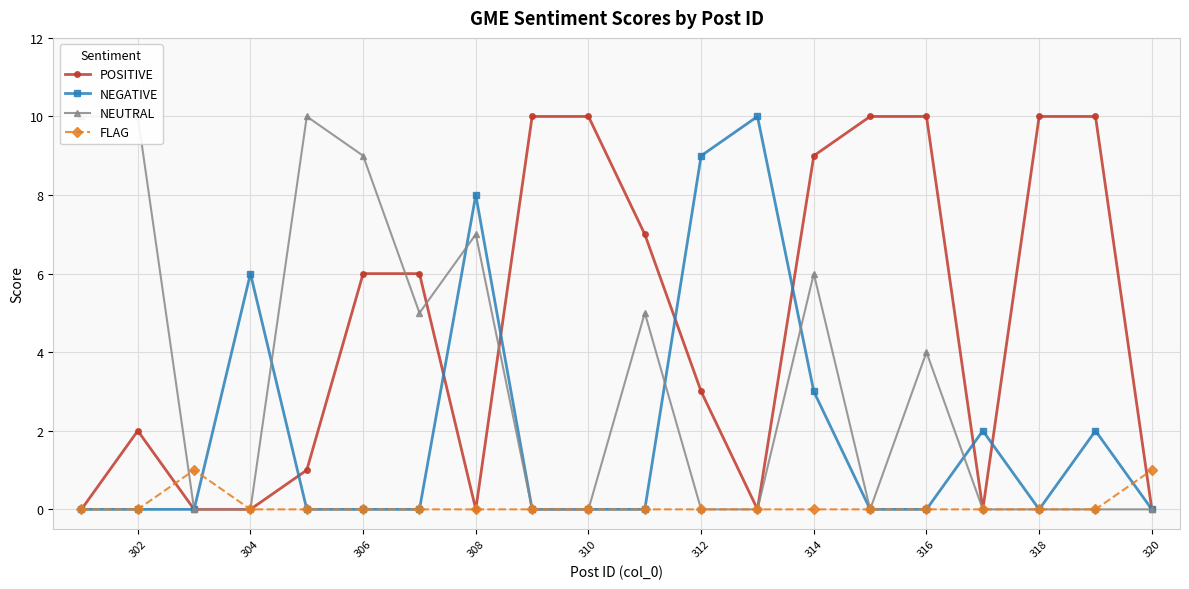

What is the highest value of the NEGATIVE series?

10